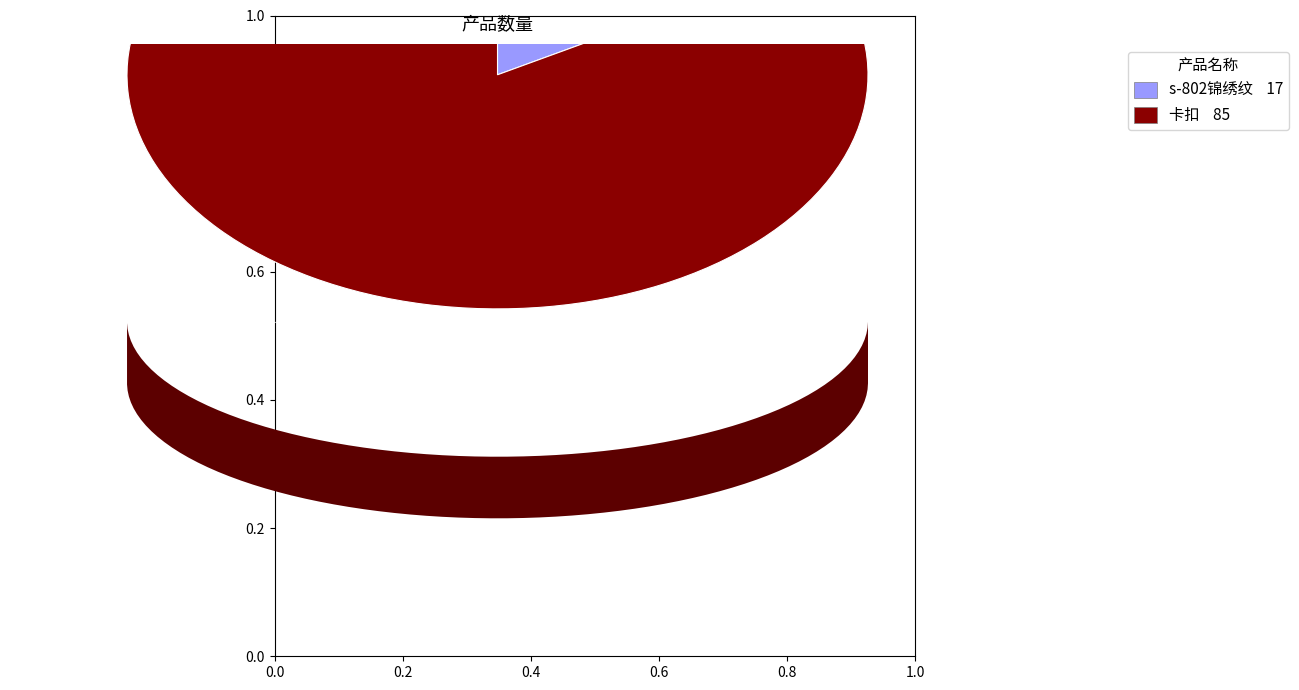

Is there any slice that represents more than half of the pie?

Yes